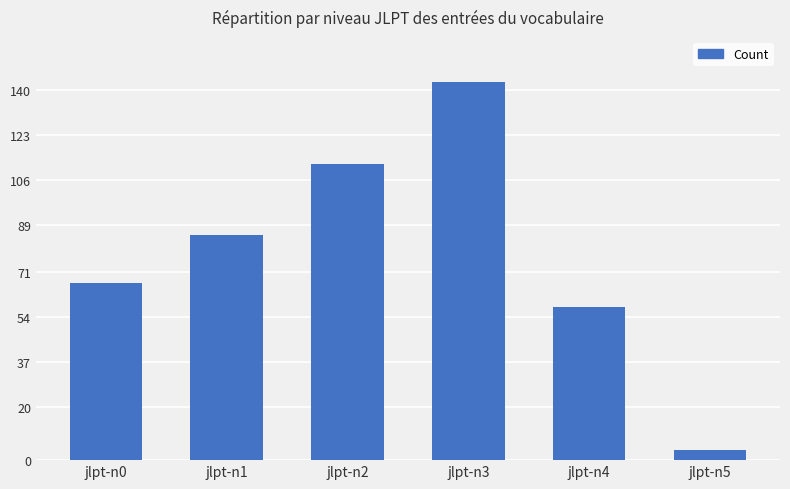

How many series are shown in this chart?

1